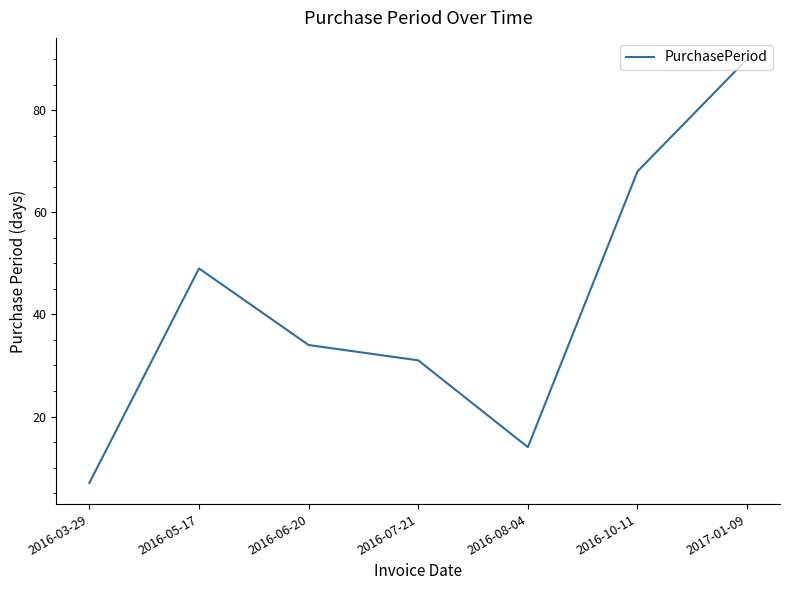

What is the minimum value shown in the chart?

7